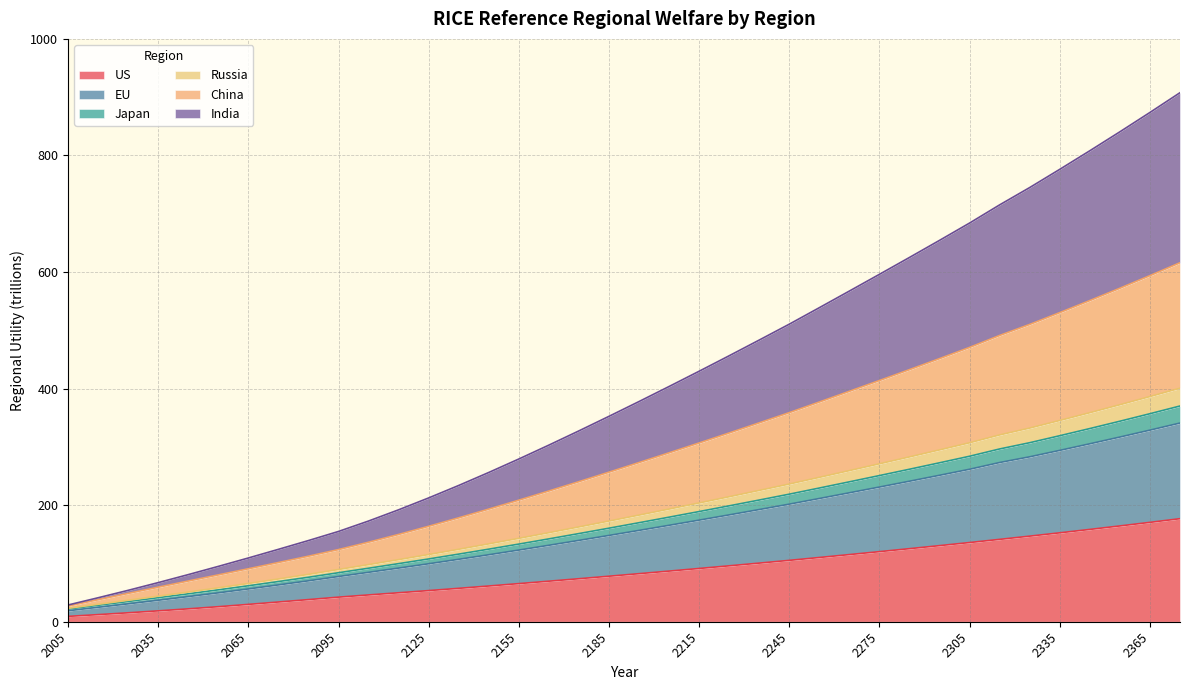

What is the approximate value of US at 2365?

170.5